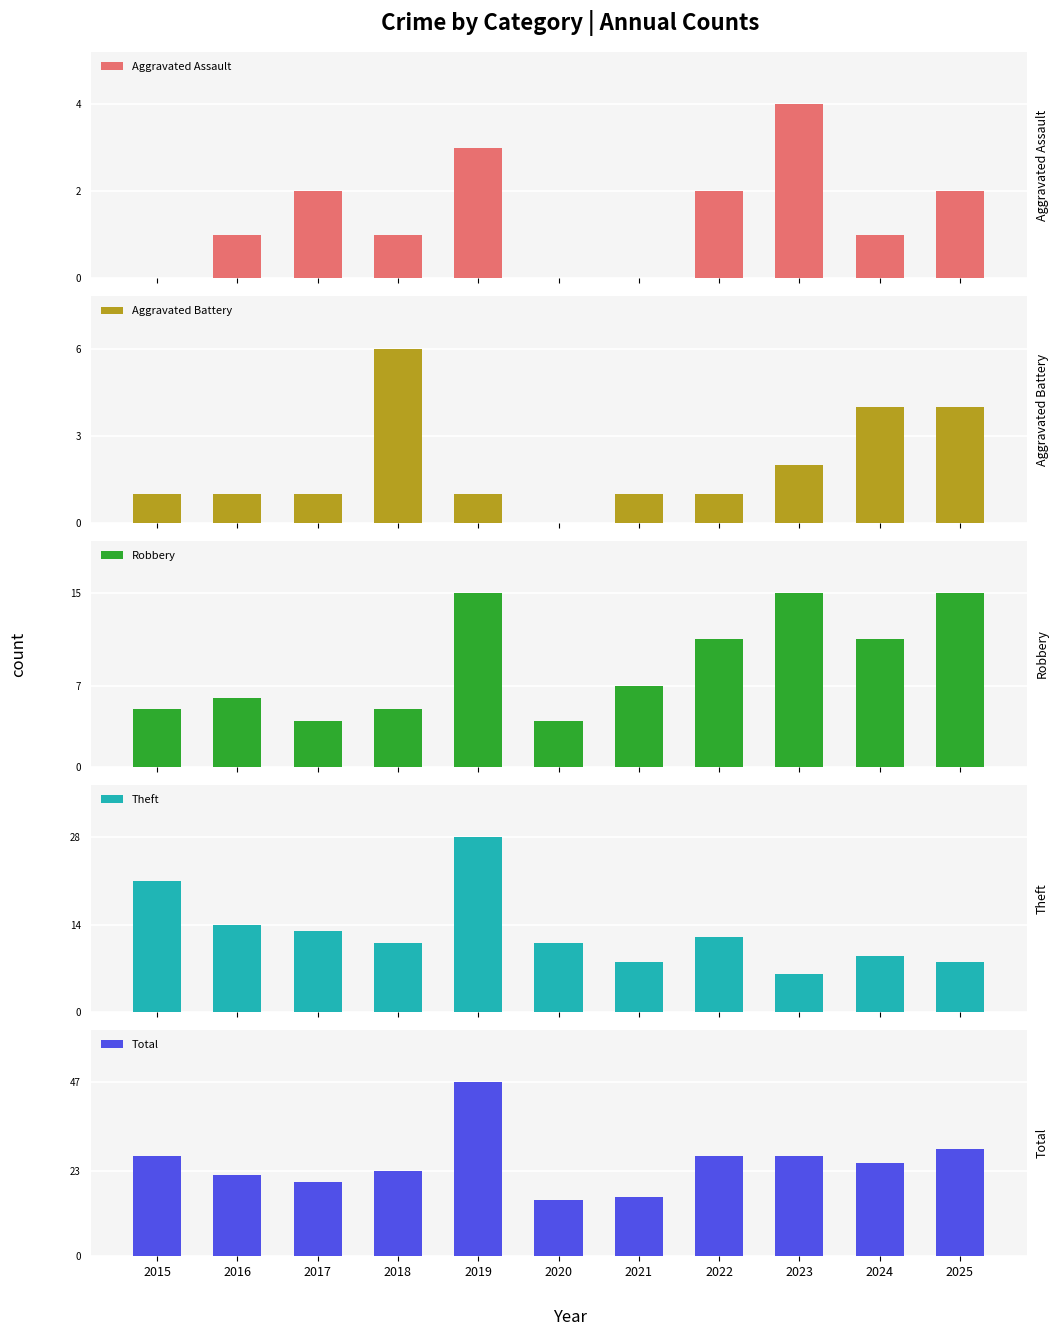

How many positive values does the Aggravated Assault series have?

8